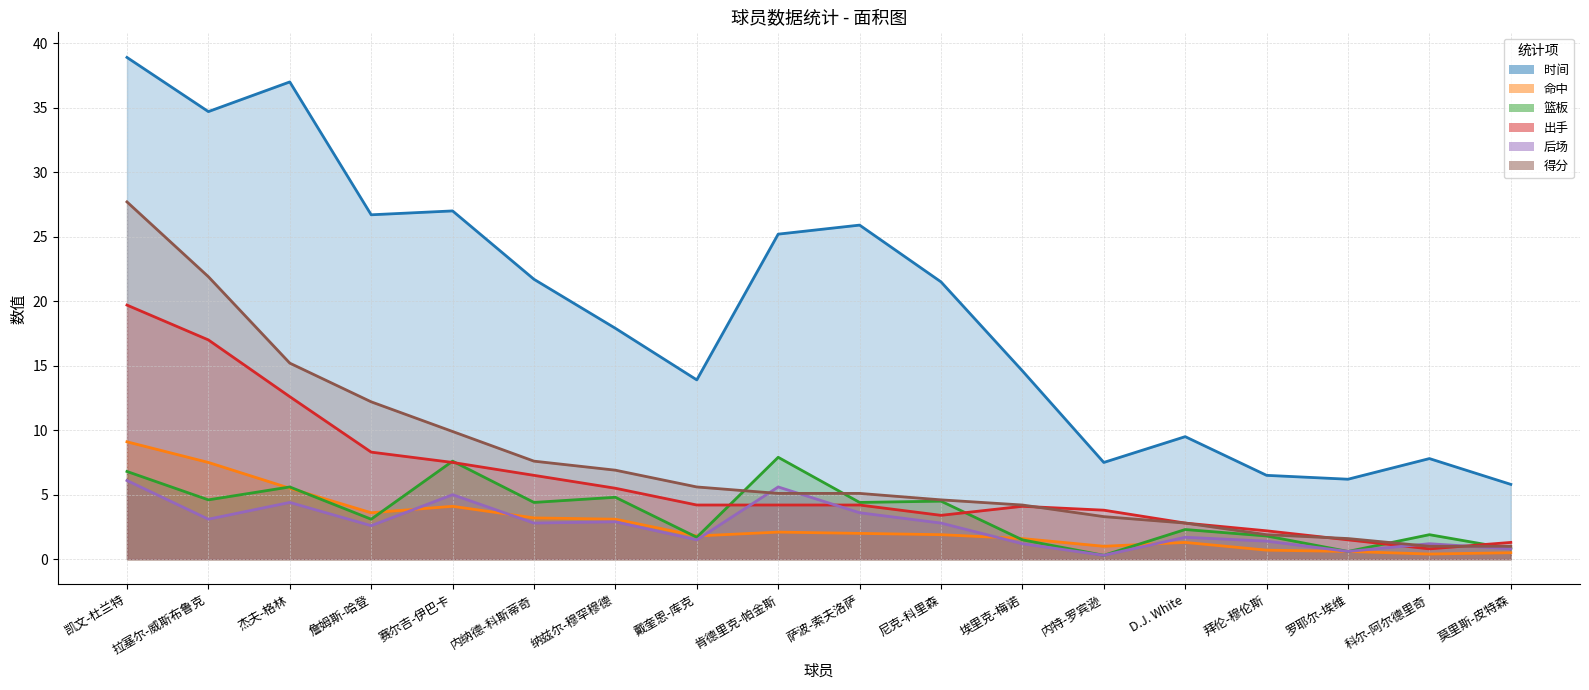

How many lines are shown in the chart?

6